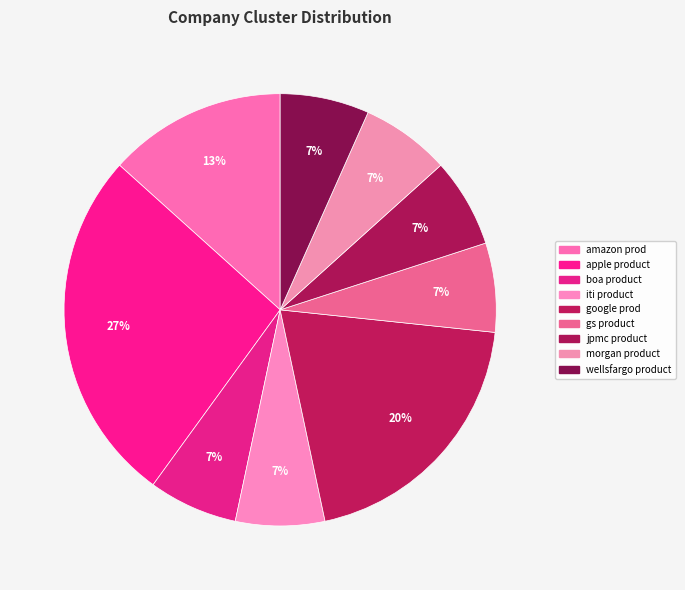

What percentage is the apple product slice, to the nearest percent?

27%